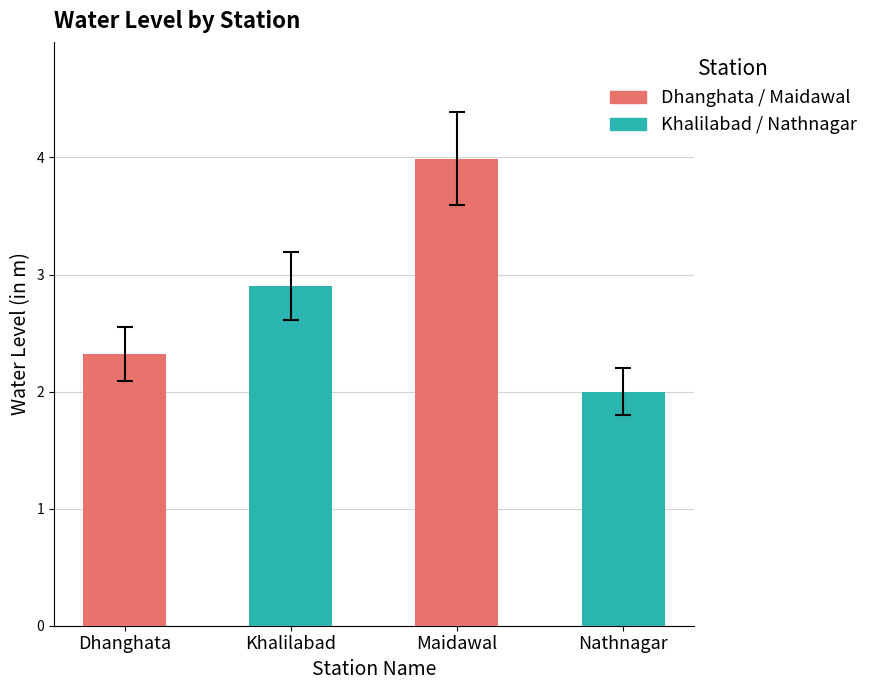

Between Nathnagar and Maidawal, which is larger?

Maidawal